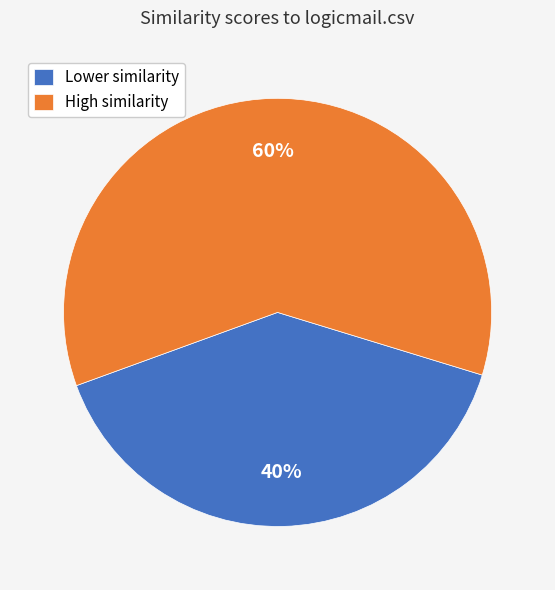

To the nearest percent, what is the average slice percentage?

50%